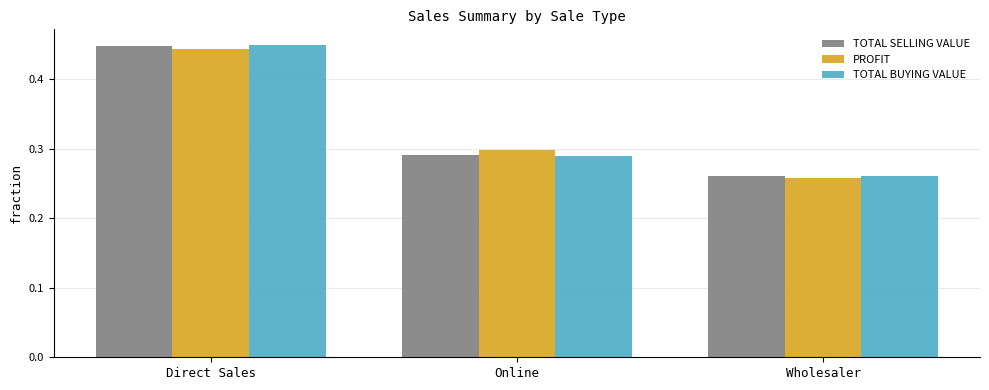

Between Direct Sales and Wholesaler, which series saw the biggest shift?

TOTAL BUYING VALUE